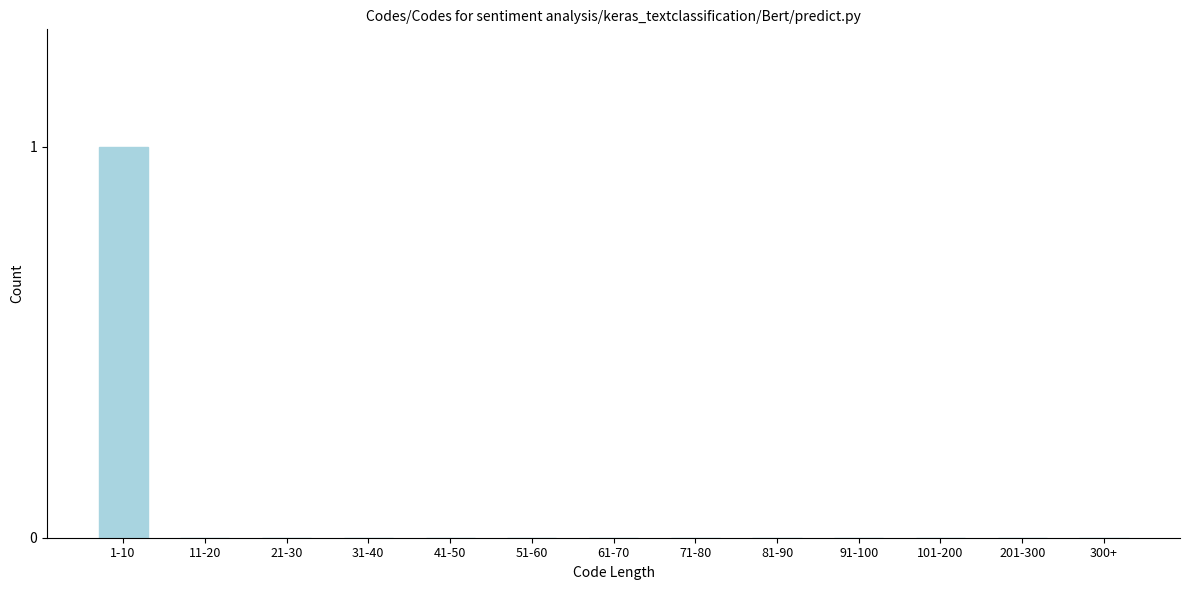

Reading left to right, transcribe all the data shown in this chart.

1-10=1	11-20=0	21-30=0	31-40=0	41-50=0	51-60=0	61-70=0	71-80=0	81-90=0	91-100=0	101-200=0	201-300=0	300+=0